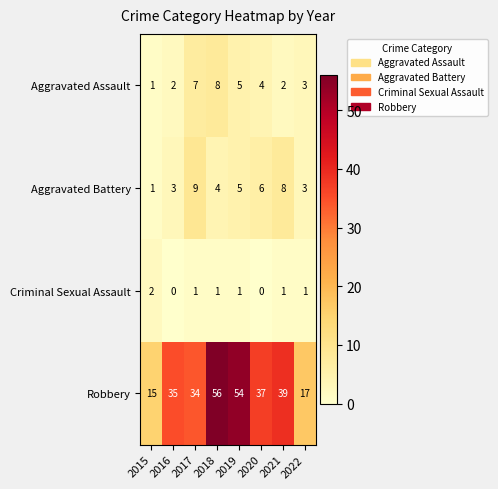

What is the greatest value displayed?

56